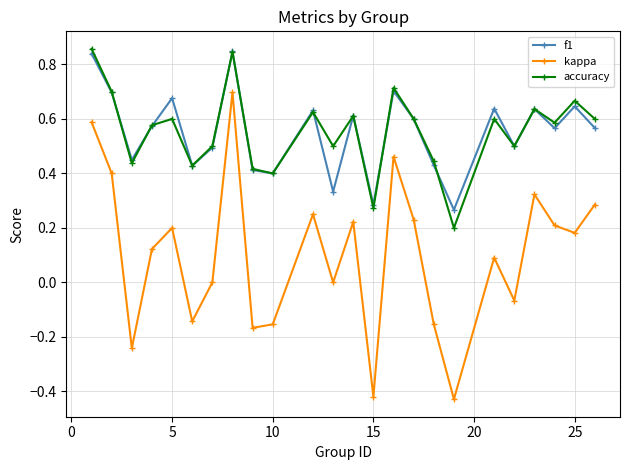

True or false: f1 and kappa intersect in this chart.

False